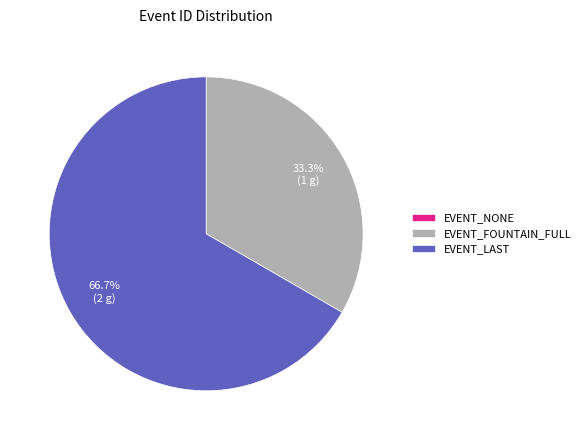

What is the majority slice?

EVENT_LAST